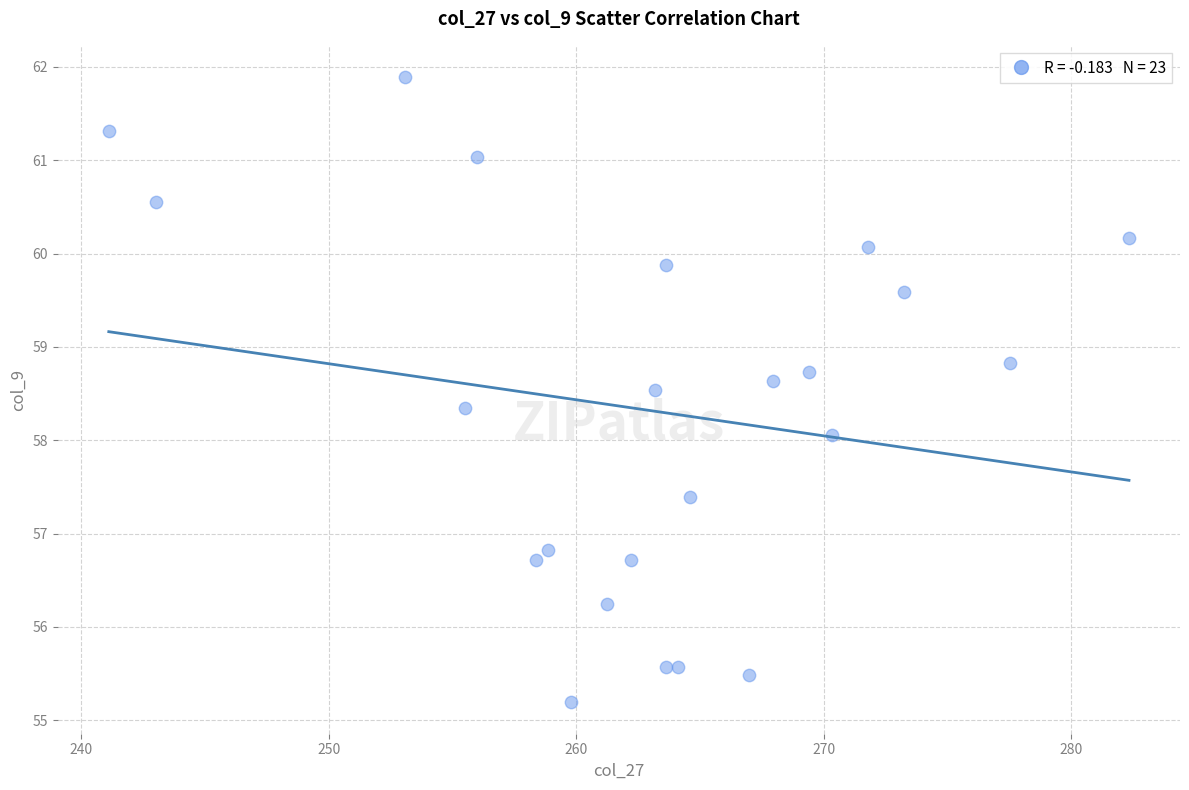

What is the range of Y values (max minus min)?

6.7